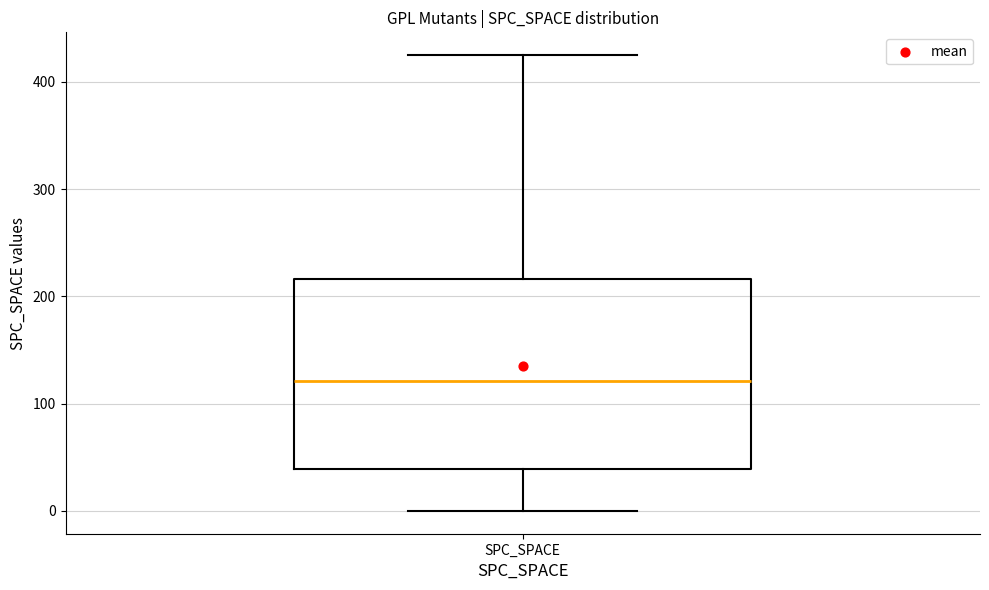

Read this box plot against the y-axis: the position of the median line, the range covered by the box, and the ends of both whiskers. The values are not printed on the chart, so give them approximately, as read against the axis.

median 120, box 40 to 220, whiskers 0 to 430